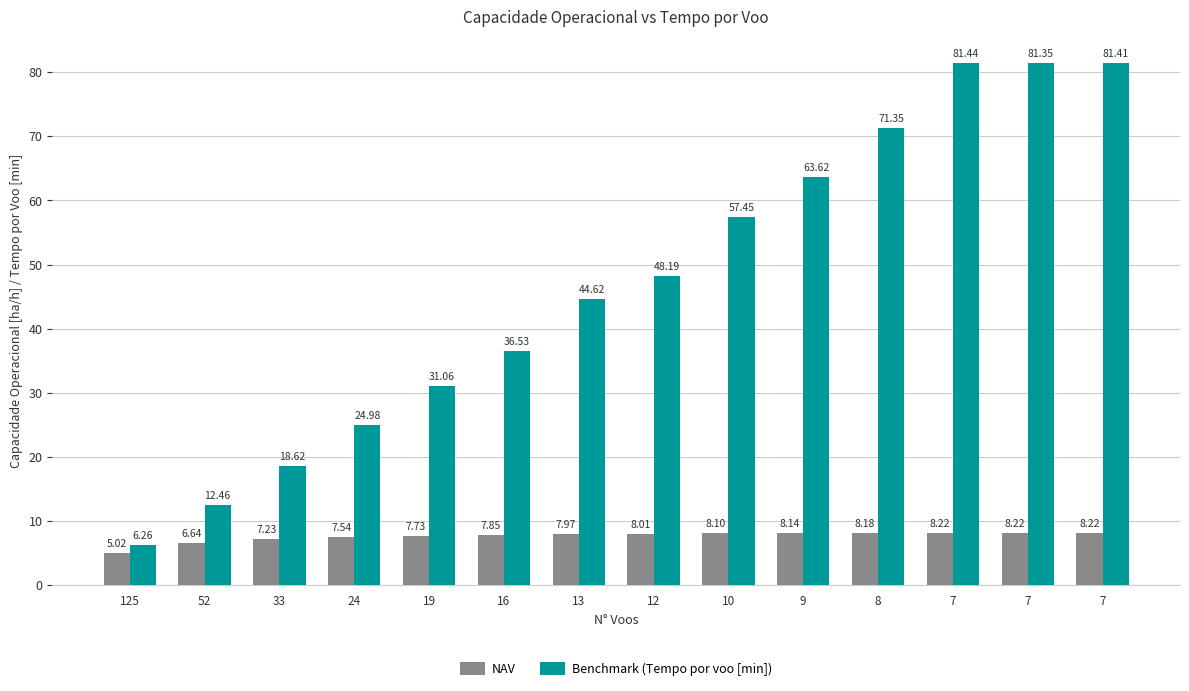

Are the bars horizontal?

No